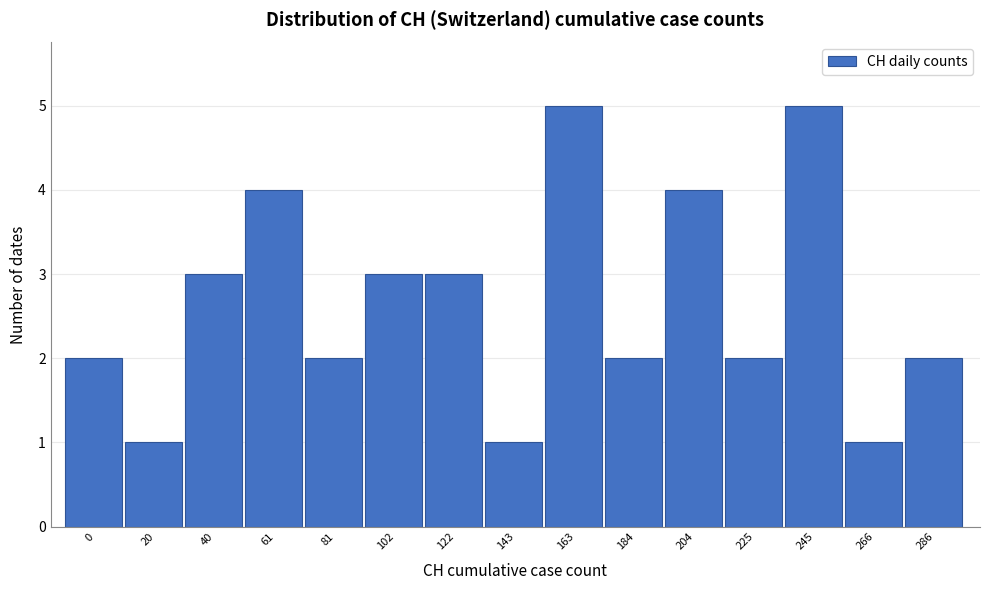

Reading left to right, extract all data points from this chart.

0=2	20=1	40=3	61=4	81=2	102=3	122=3	143=1	163=5	184=2	204=4	225=2	245=5	266=1	286=2